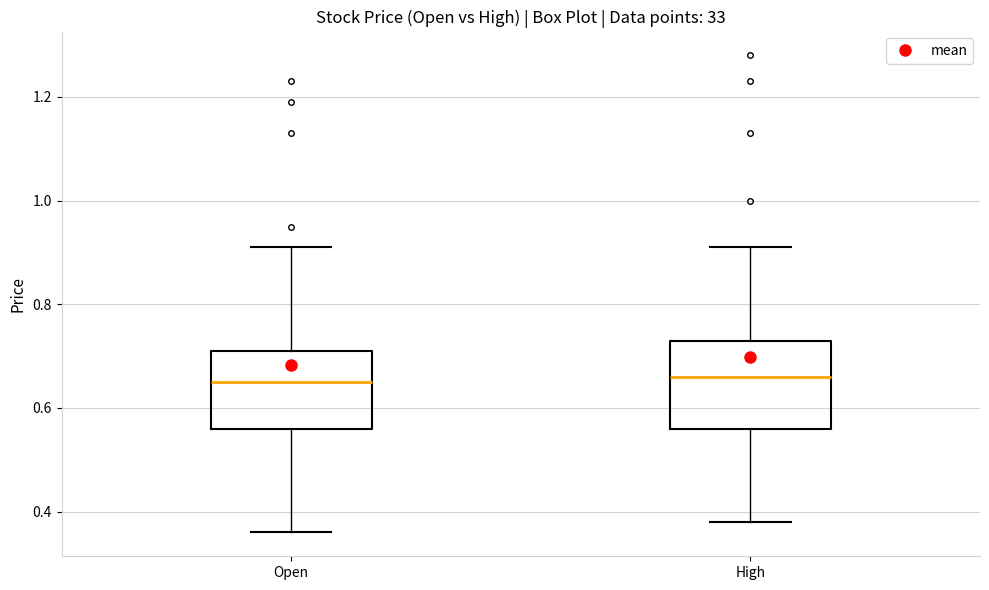

Reading left to right, transcribe this box plot: for each box, give where its median line is, the range the box spans, and where its two whiskers end, as read against the y-axis. The values are not printed on the chart, so give them approximately, as read against the axis.

Open: median 0.66, box 0.56 to 0.72, whiskers 0.36 to 0.92
High: median 0.66, box 0.56 to 0.74, whiskers 0.38 to 0.92